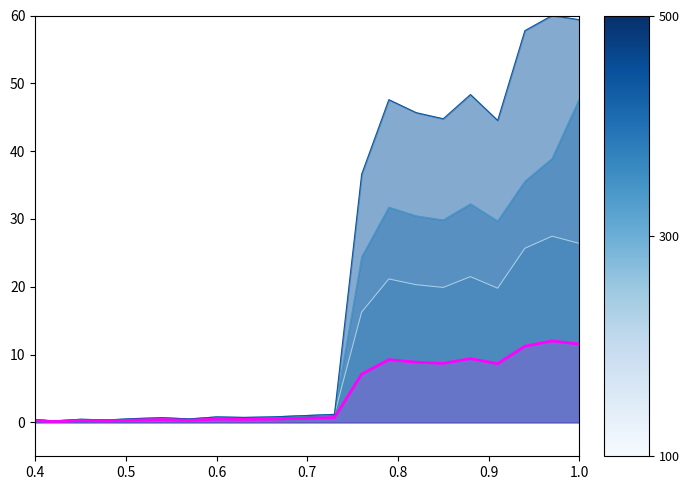

At which category is the sum across all series the highest?

1.0